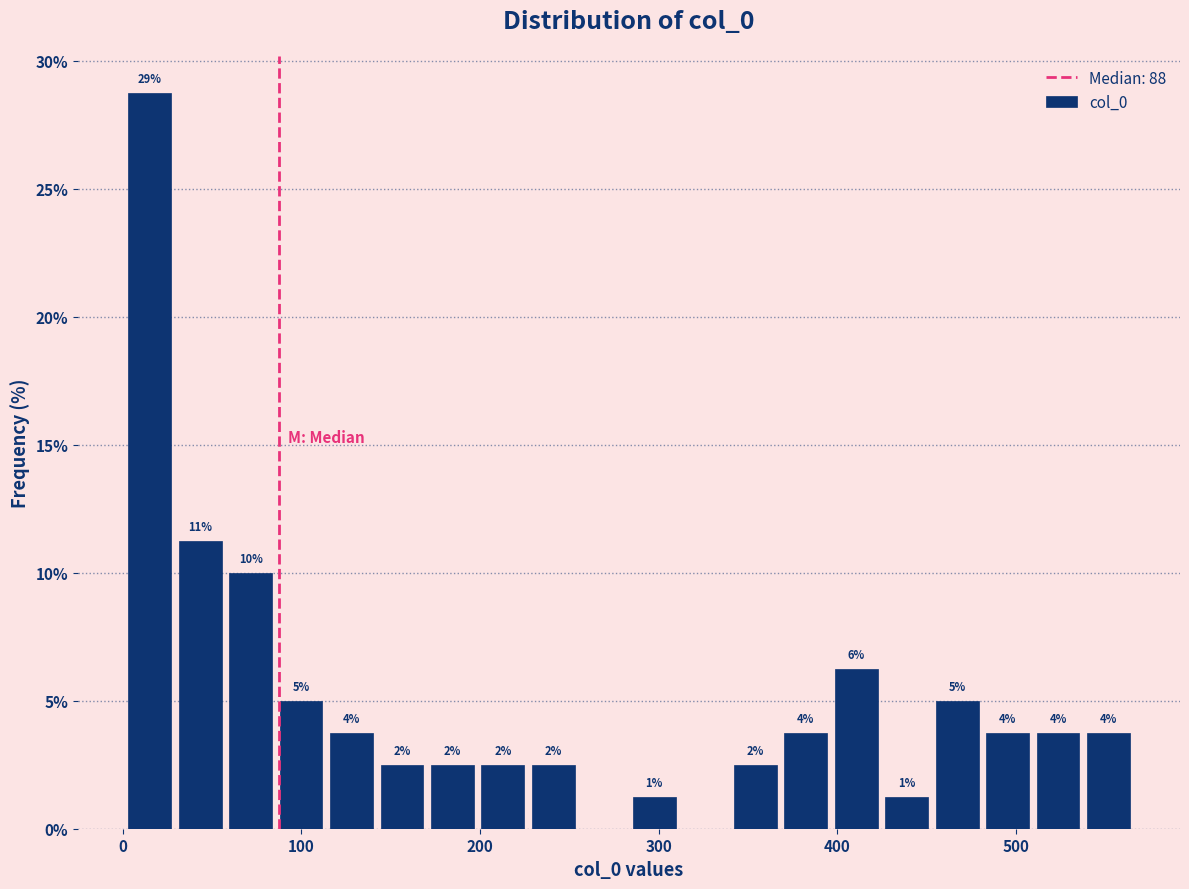

Around what value on the x-axis is the tallest bar? Give the approximate position of its centre, as read against the axis.

20